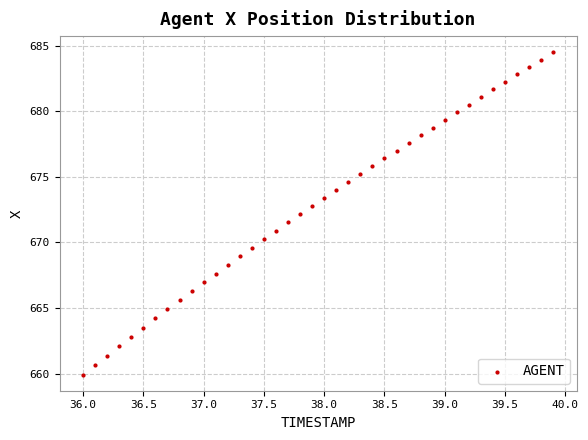

What is the range of Y values (max minus min)?

24.6